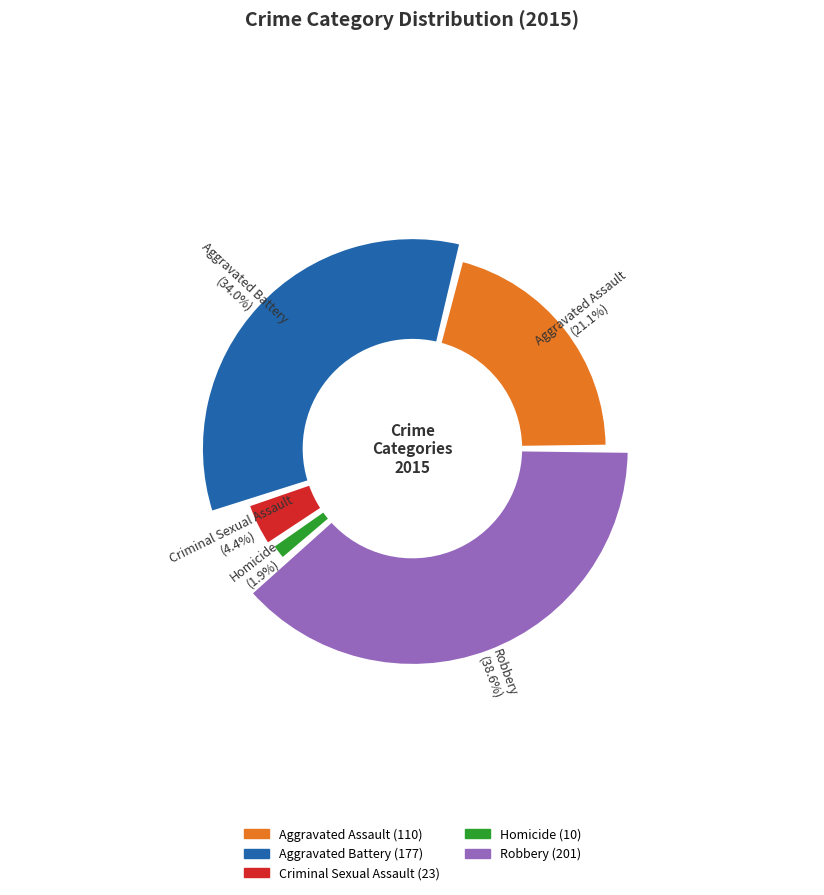

Rank the categories by value from highest to lowest.

Robbery, Aggravated Battery, Aggravated Assault, Criminal Sexual Assault, Homicide